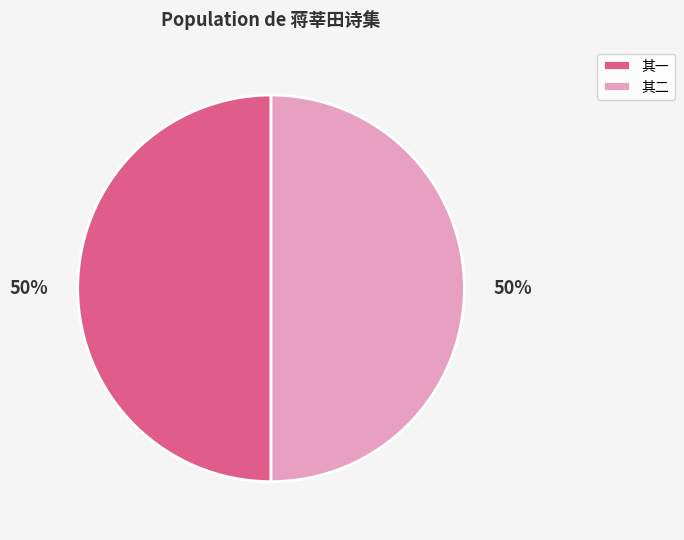

To the nearest percent, what portion does 其一 represent?

50%